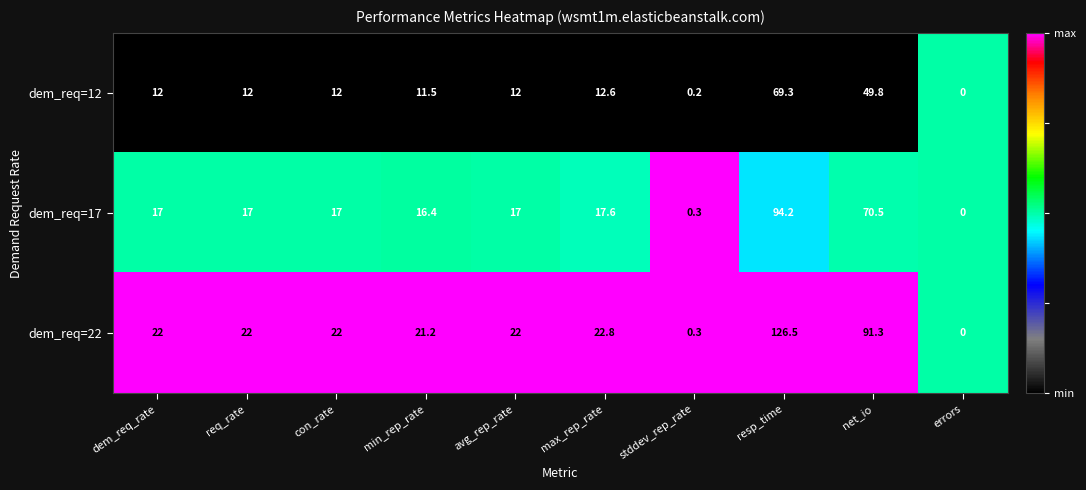

Reading left to right, list all the values displayed in this chart.

dem_req=12: 12.0	12.0	12.0	11.5	12.0	12.6	0.2	69.3	49.8	0.0
dem_req=17: 17.0	17.0	17.0	16.4	17.0	17.6	0.3	94.2	70.5	0.0
dem_req=22: 22.0	22.0	22.0	21.2	22.0	22.8	0.3	126.5	91.3	0.0